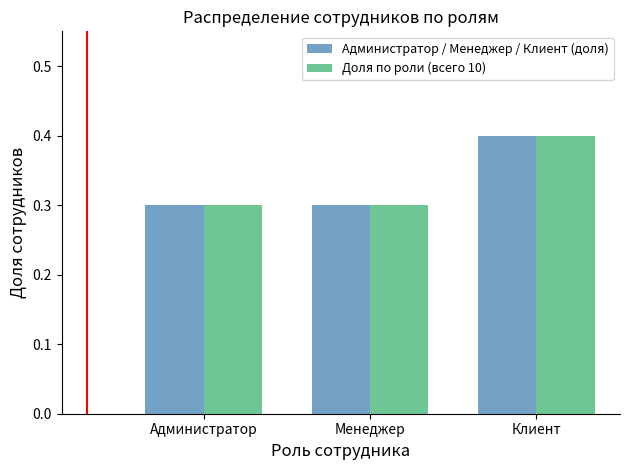

What is the value of the Доля по роли (всего 10) bar at the 1st from the left?

0.3